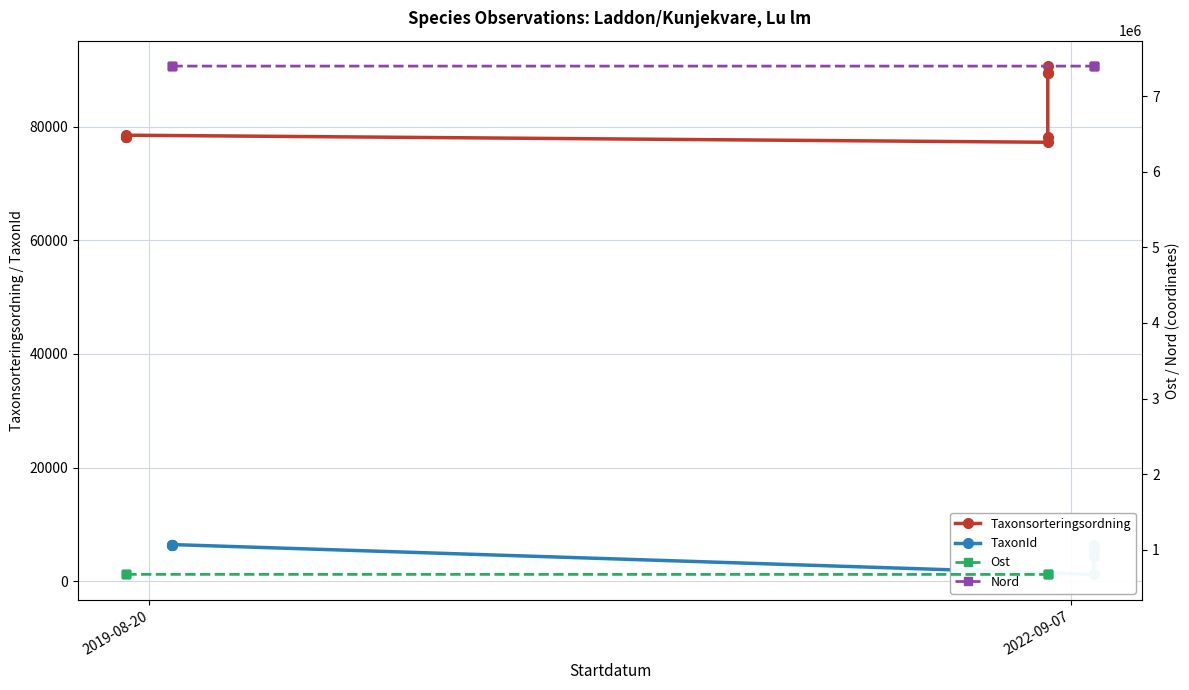

Is this an area chart (filled region under the line)?

No